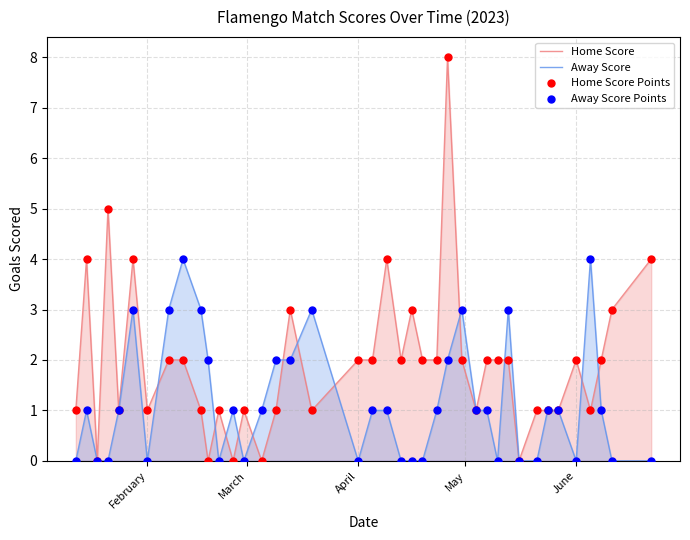

Which series has the largest total across all categories?

Home Score